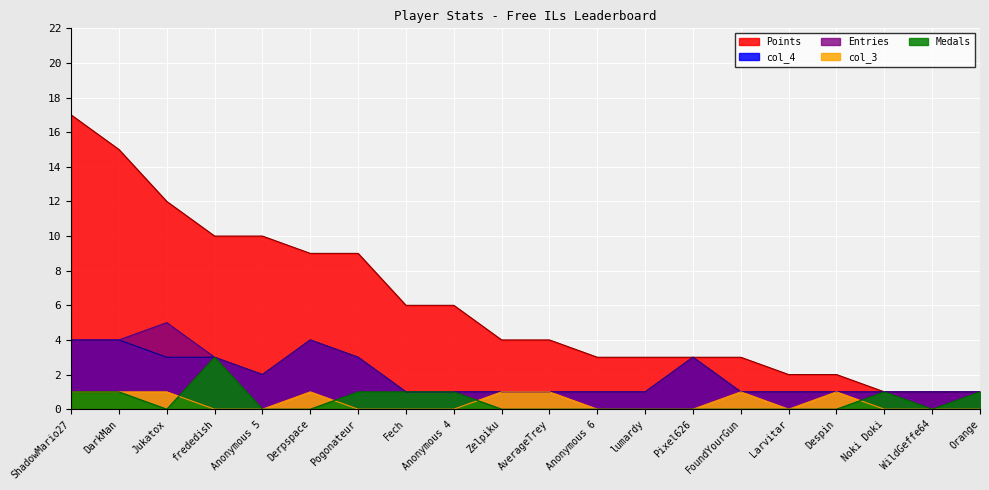

Which category has the highest value across all series?

ShadowMario27